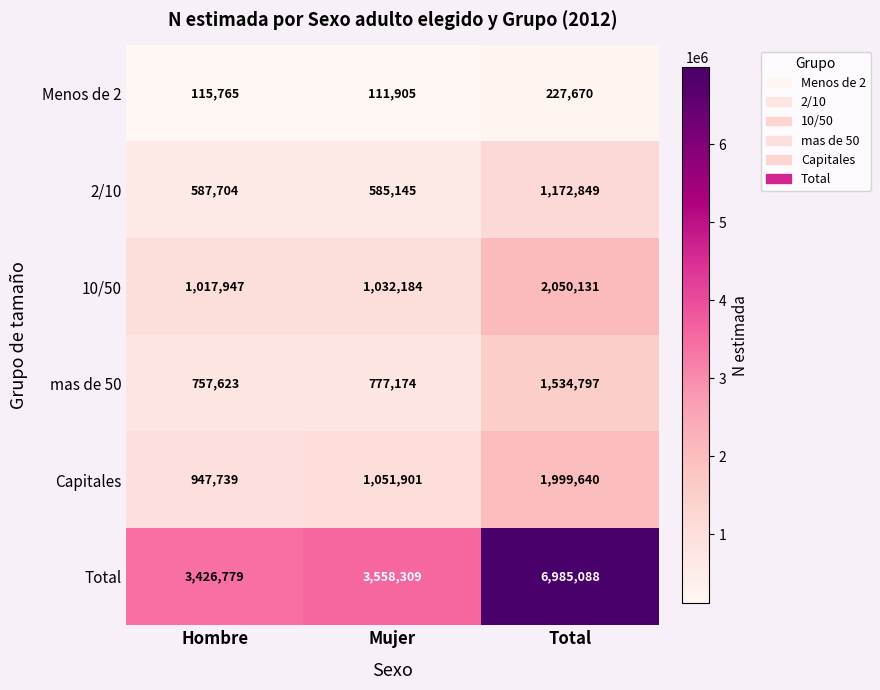

What is the maximum value shown in the chart?

6985088